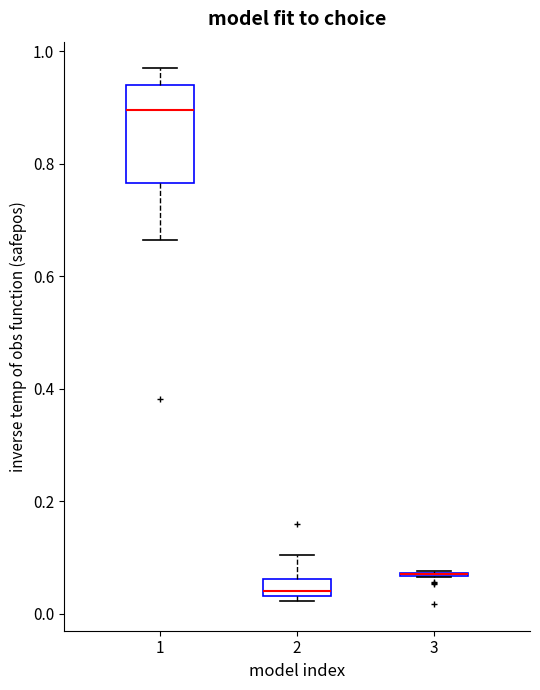

Reading left to right, read every box against the y-axis: the position of its median line, the range the box covers, and the ends of its whiskers. The values are not printed on the chart, so give them approximately, as read against the axis.

1: median 0.90, box 0.76 to 0.94, whiskers 0.66 to 0.96
2: median 0.04 (just above the box's lower edge), box 0.04 to 0.06, whiskers 0.02 to 0.10
3: box collapsed to a line at 0.08, whiskers 0.06 to 0.08